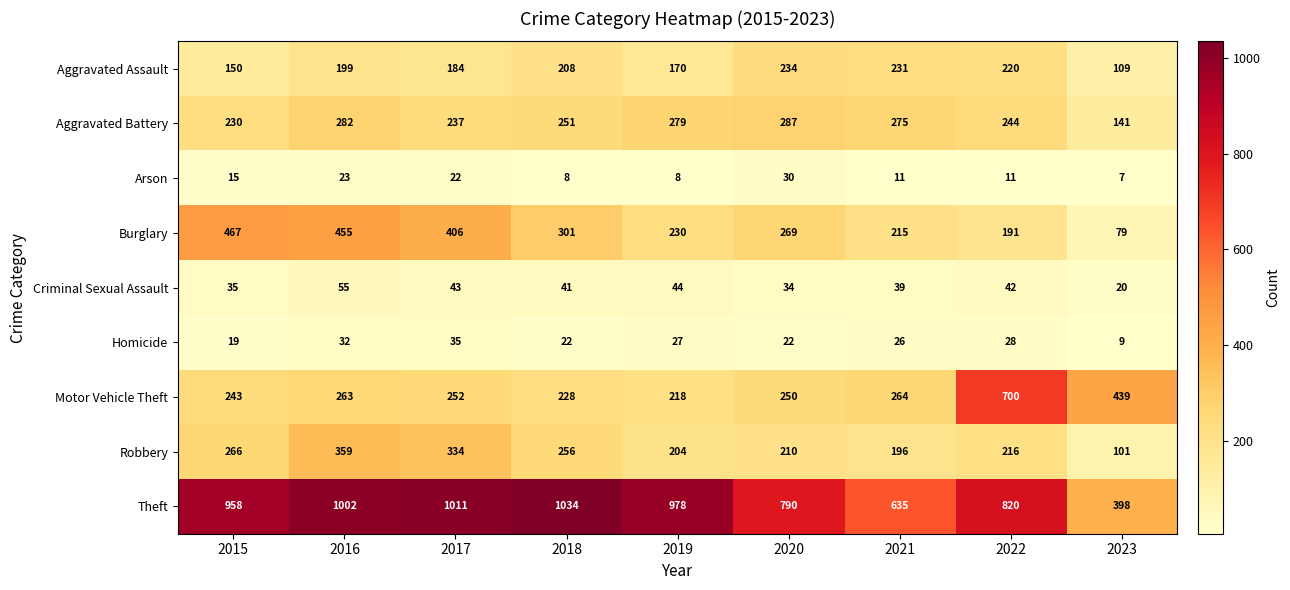

The Motor Vehicle Theft series shows 68 at 2017. True or false?

False